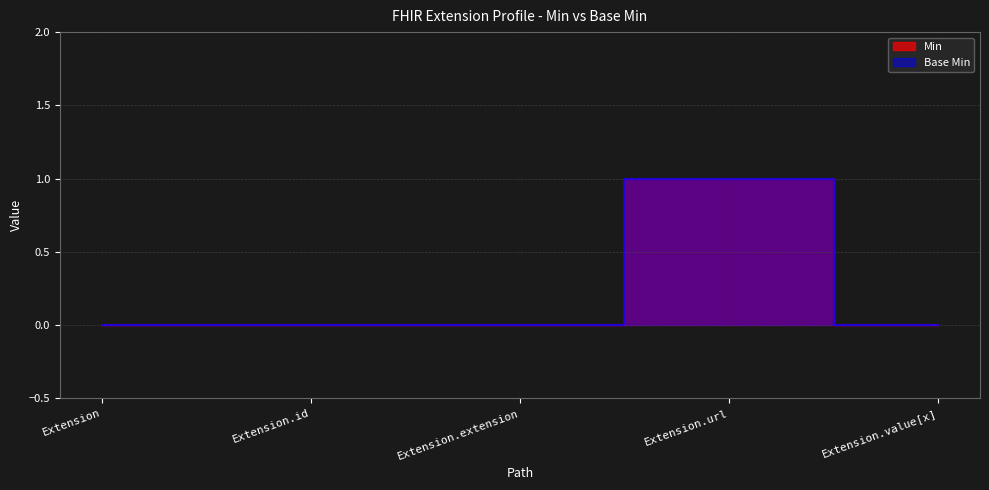

Reading left to right, extract all data points from this chart.

Min: 0	0	0	1	0
Base Min: 0	0	0	1	0